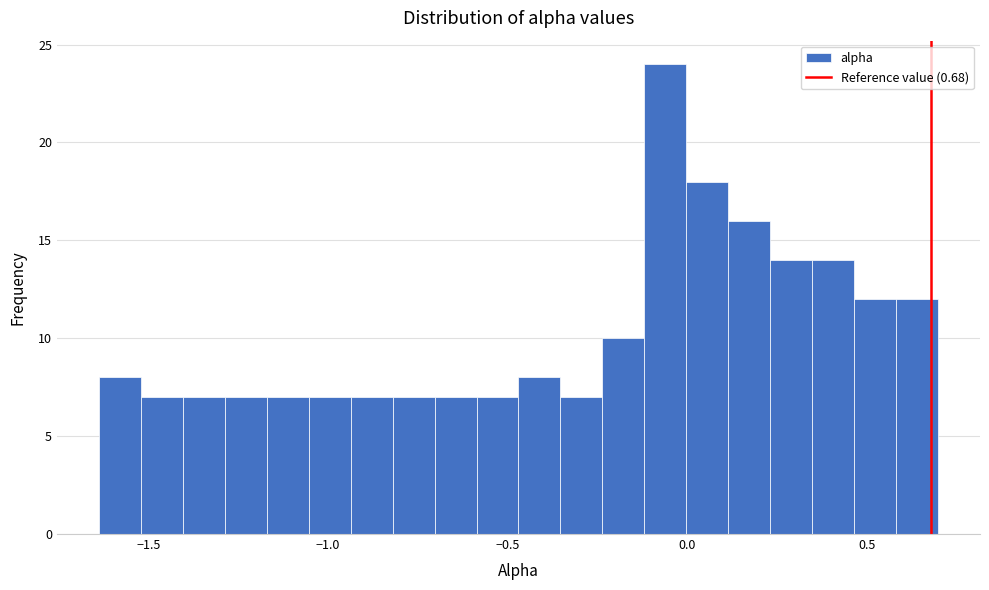

Read against the x-axis, roughly where is the centre of the tallest bar?

-0.05